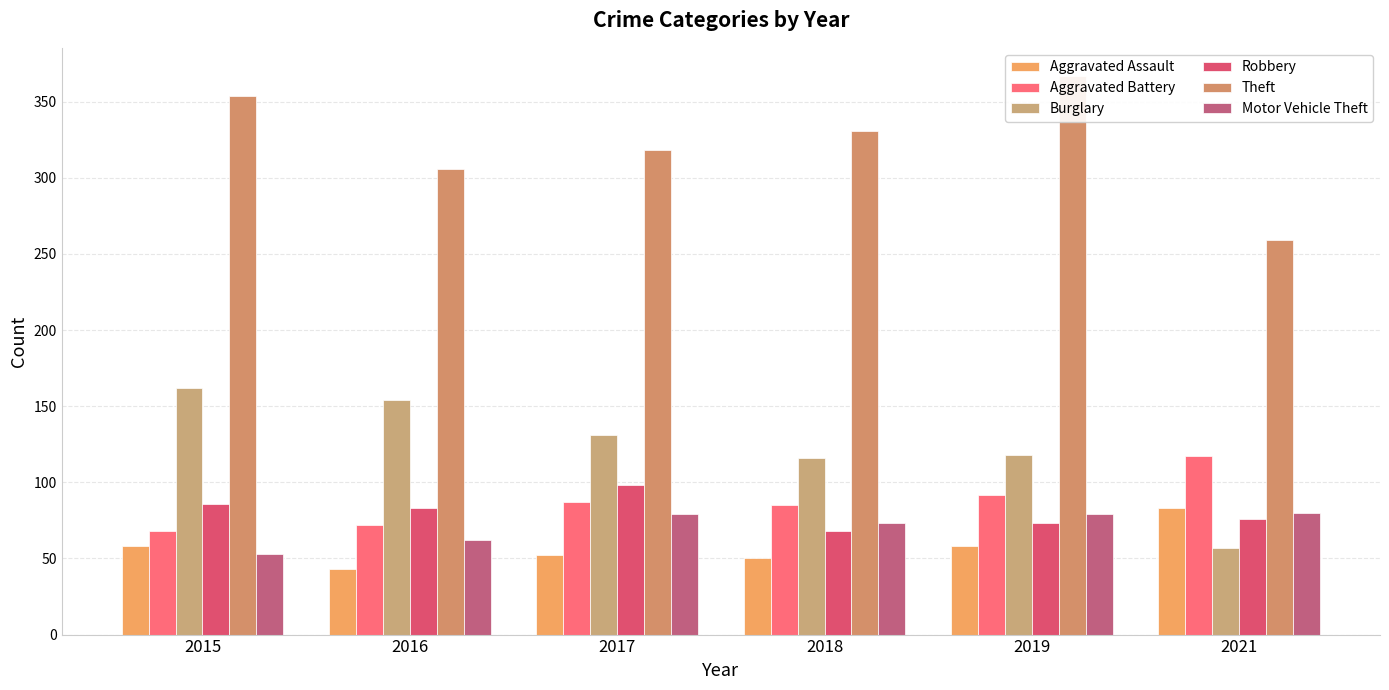

What is the average value of the Aggravated Assault series?

57